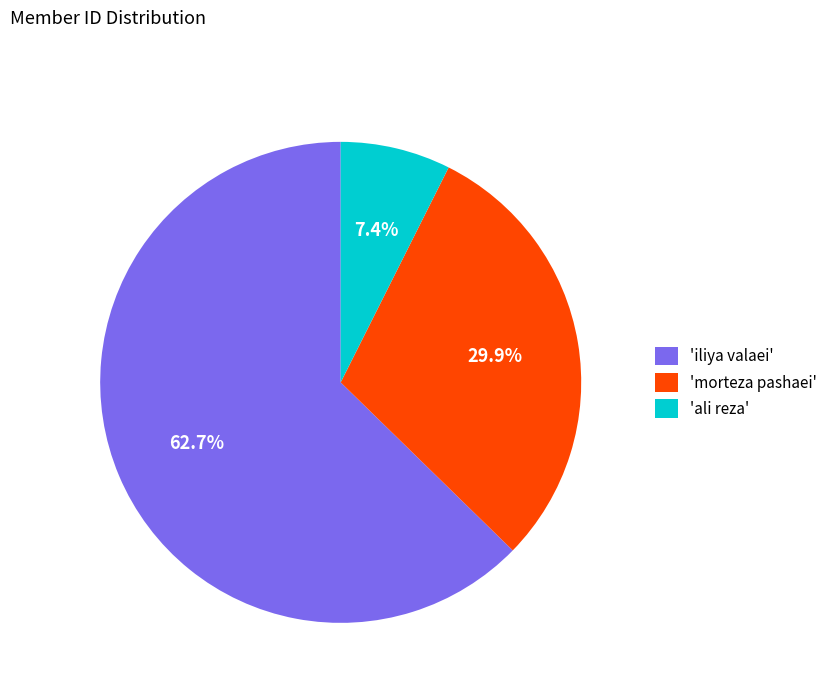

Which has a higher value, 'iliya valaei' or 'ali reza'?

'iliya valaei'